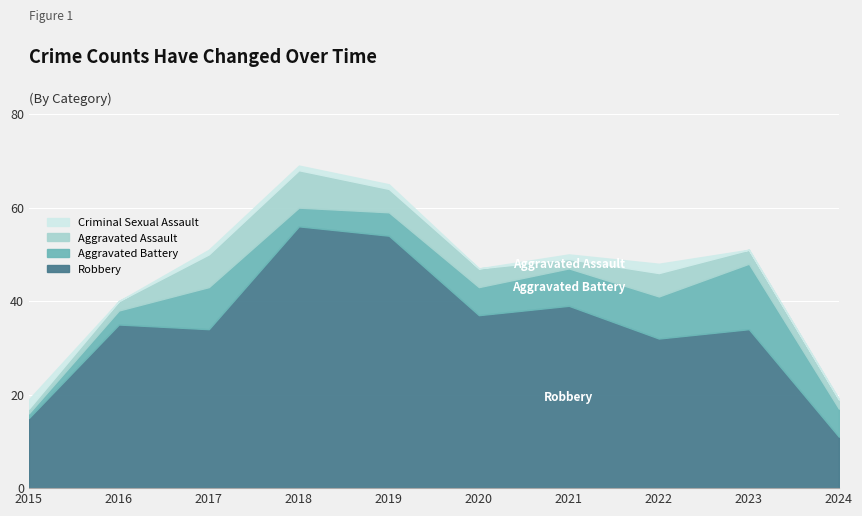

True or false: Criminal Sexual Assault has more than 2 interior local peaks.

False